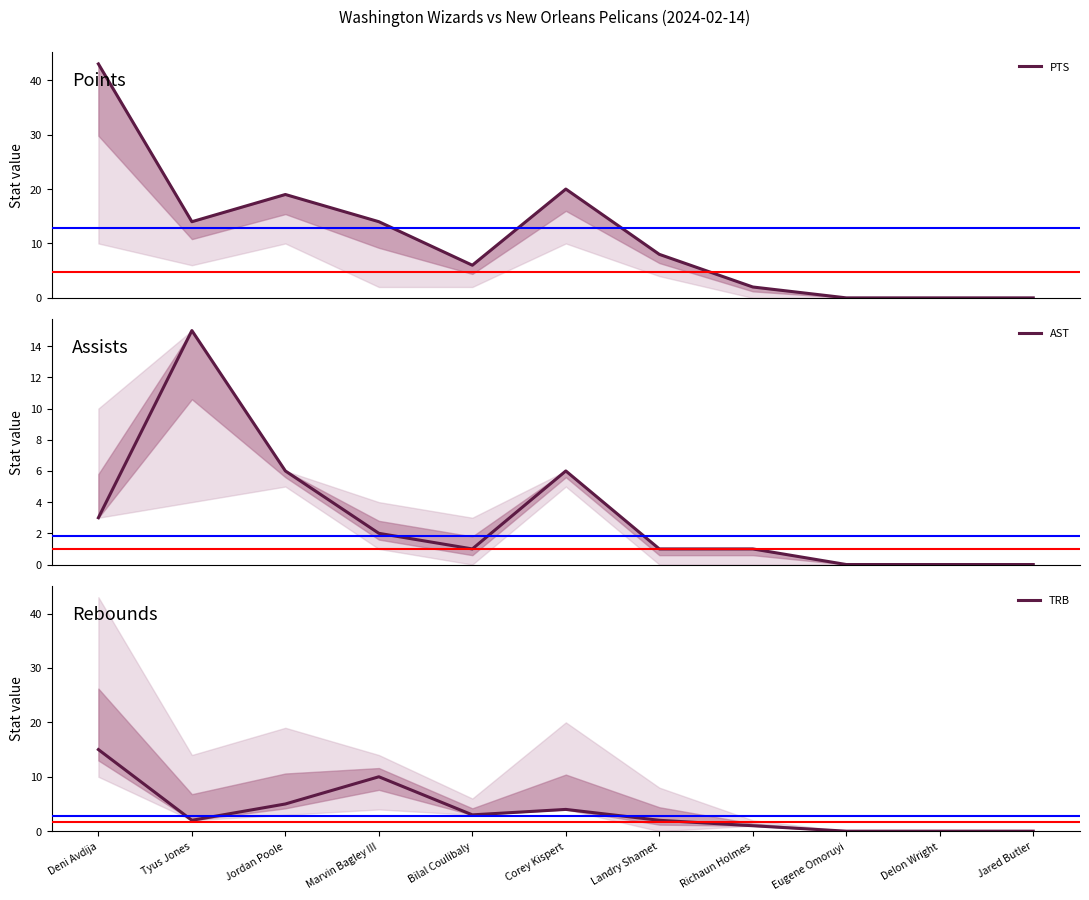

The TRB series shows 5 at Jordan Poole. True or false?

True